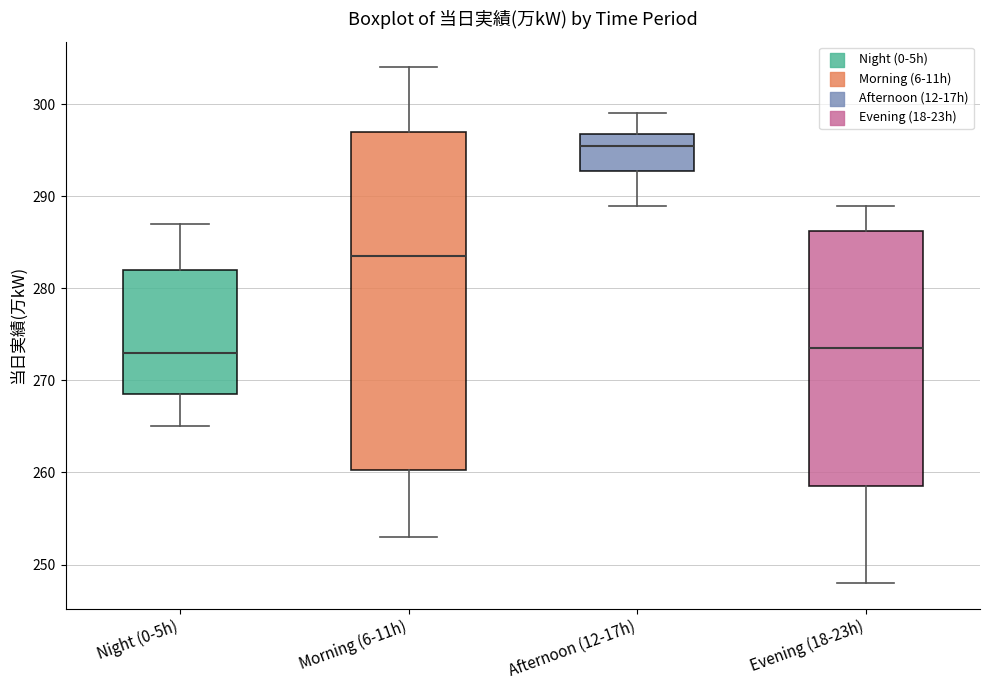

Reading left to right, read every box against the y-axis: the position of its median line, the range the box covers, and the ends of its whiskers. The values are not printed on the chart, so give them approximately, as read against the axis.

Night (0-5h): median 273, box 269 to 282, whiskers 265 to 287
Morning (6-11h): median 284, box 260 to 297, whiskers 253 to 304
Afternoon (12-17h): median 296, box 293 to 297, whiskers 289 to 299
Evening (18-23h): median 274, box 259 to 286, whiskers 248 to 289